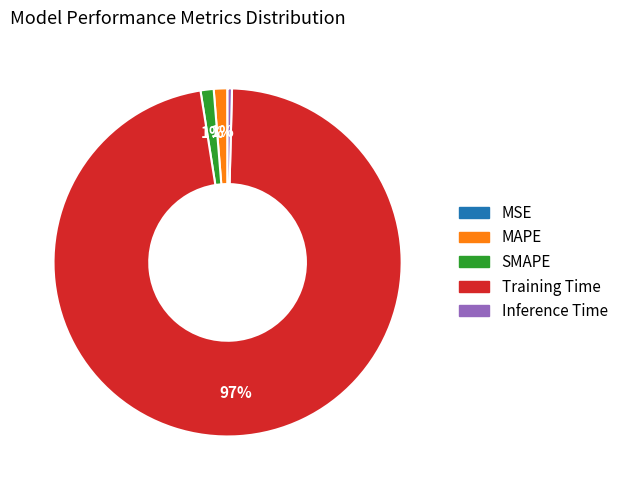

Between MAPE and Training Time, which is larger?

Training Time